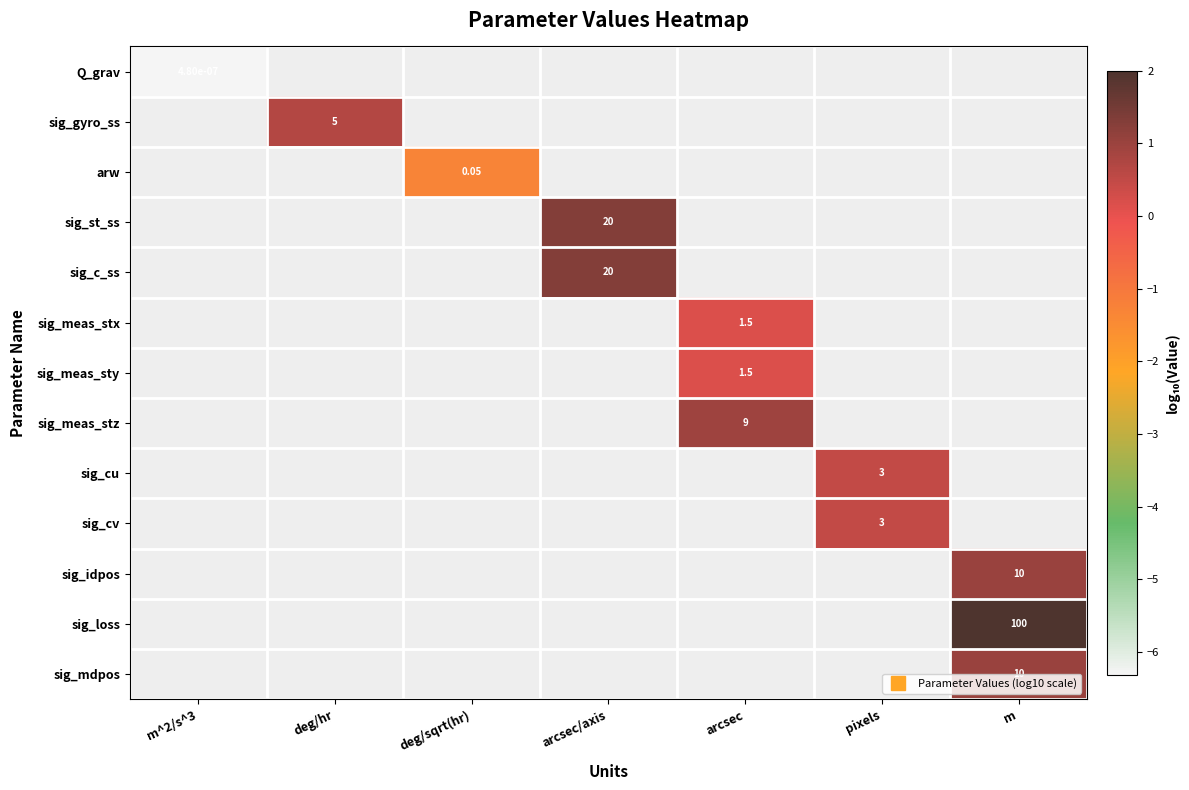

Which category has the lowest value across all series?

m^2/s^3